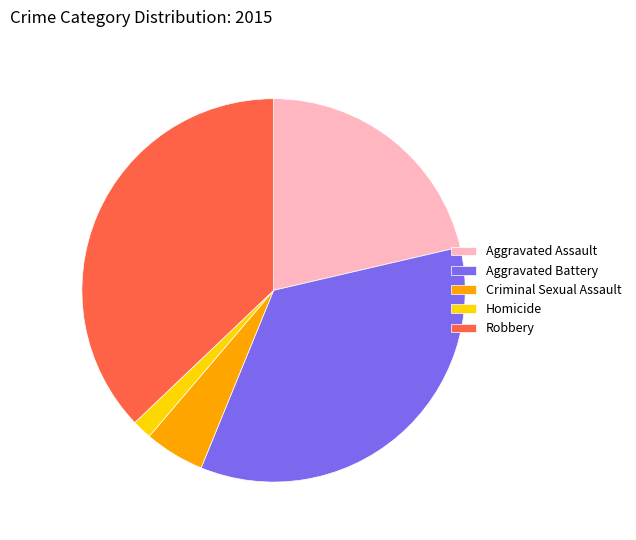

What is the largest slice in the pie chart?

Robbery